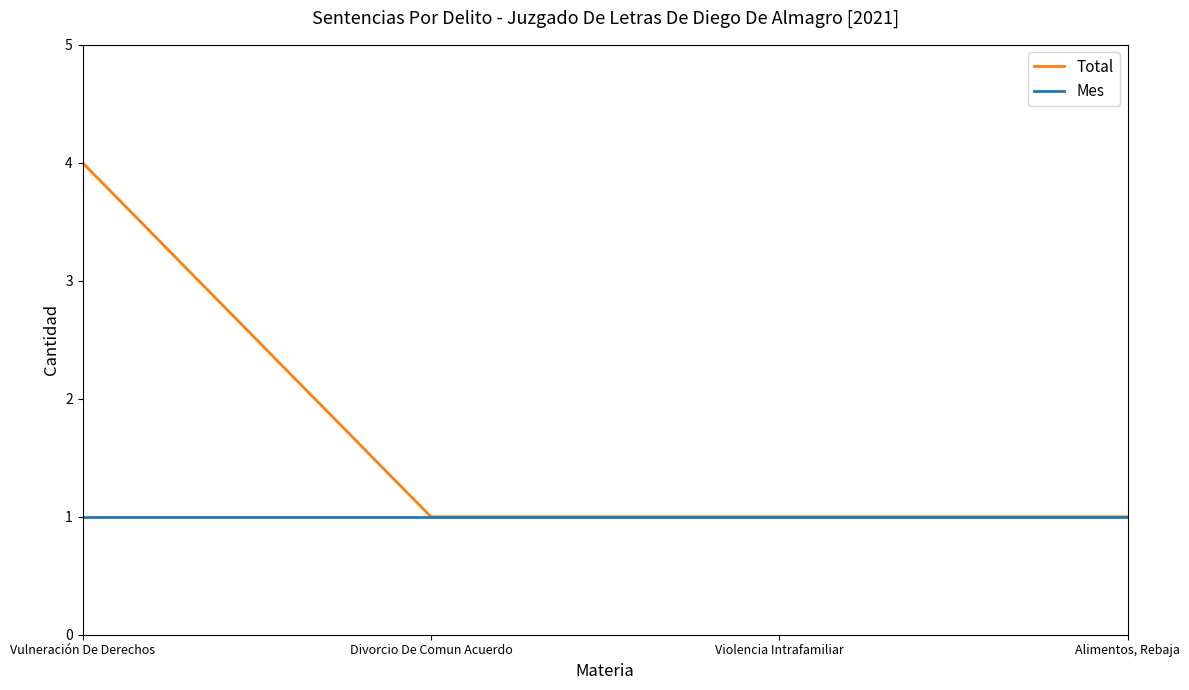

Reading left to right, what are all the values shown in this chart?

Total: 4	1	1	1
Mes: 1	1	1	1